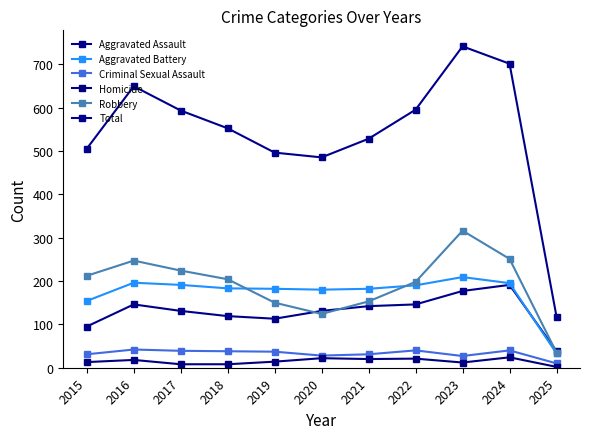

Where is the first local minimum for Robbery?

2020